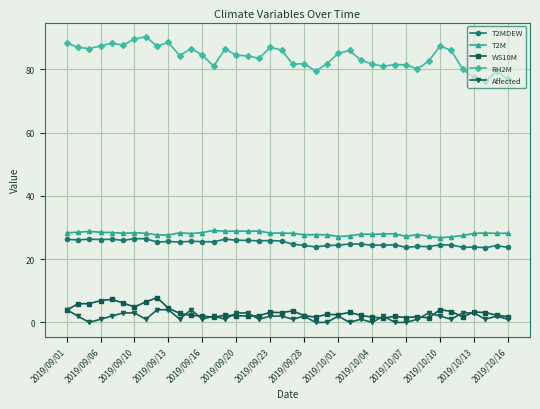

Is this an area chart (filled region under the line)?

No